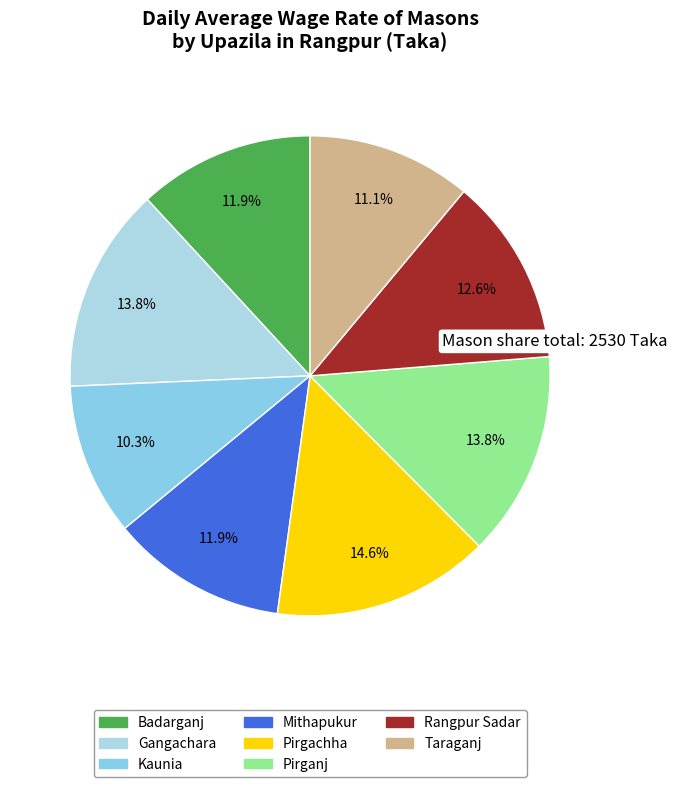

Is there a majority slice in this chart?

No